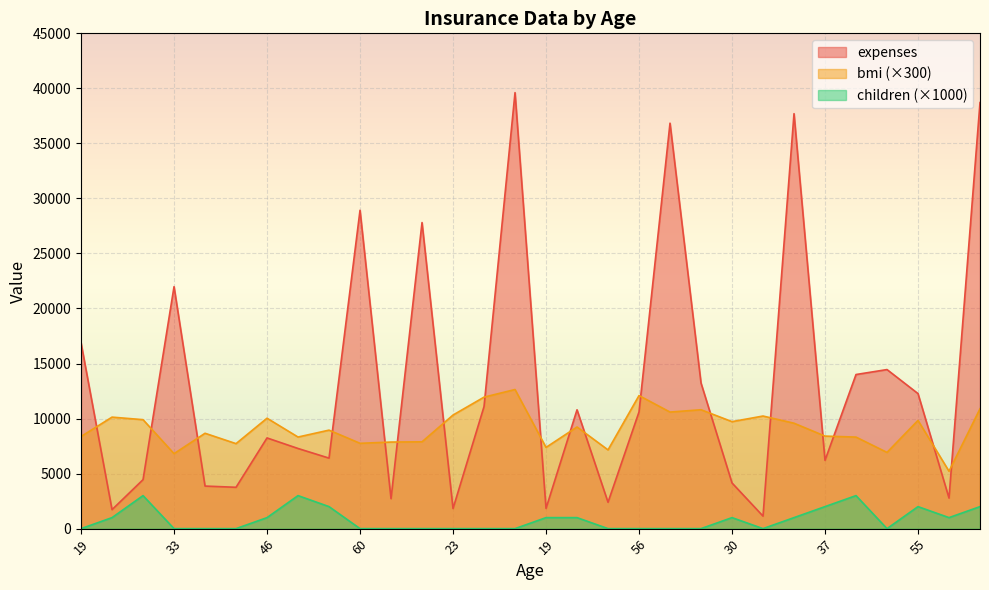

True or false: bmi and children cross at least once.

False